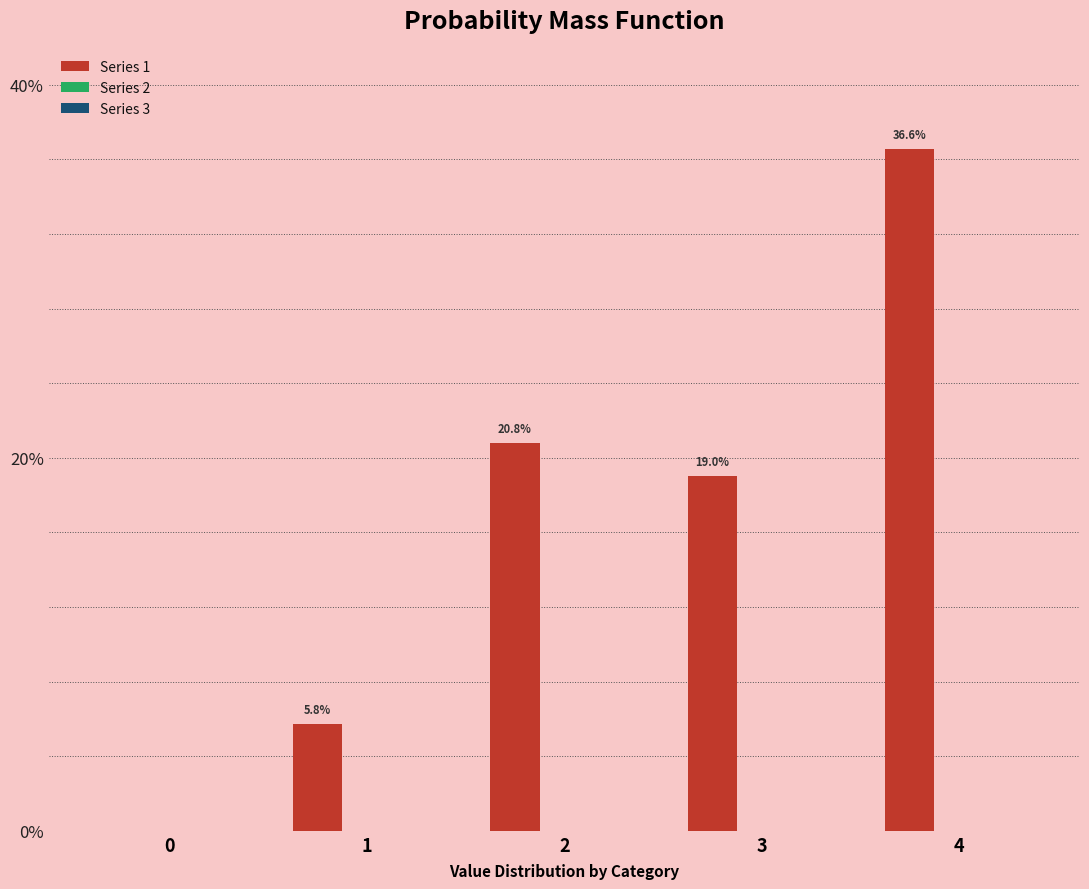

Reading left to right, what are all the values shown in this chart?

0=0.0	1=5.8	2=20.8	3=19.0	4=36.6